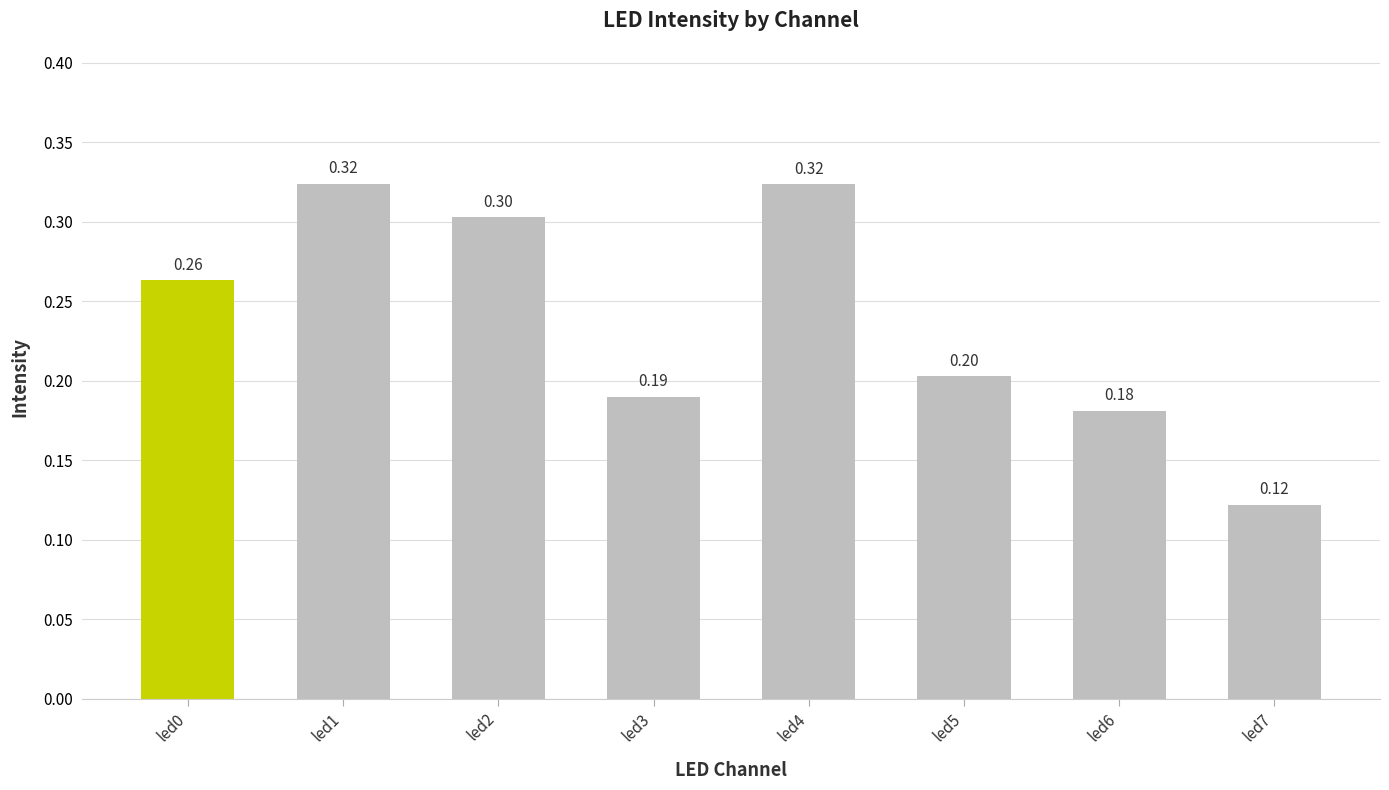

Which has a higher value, led7 or led6?

led6